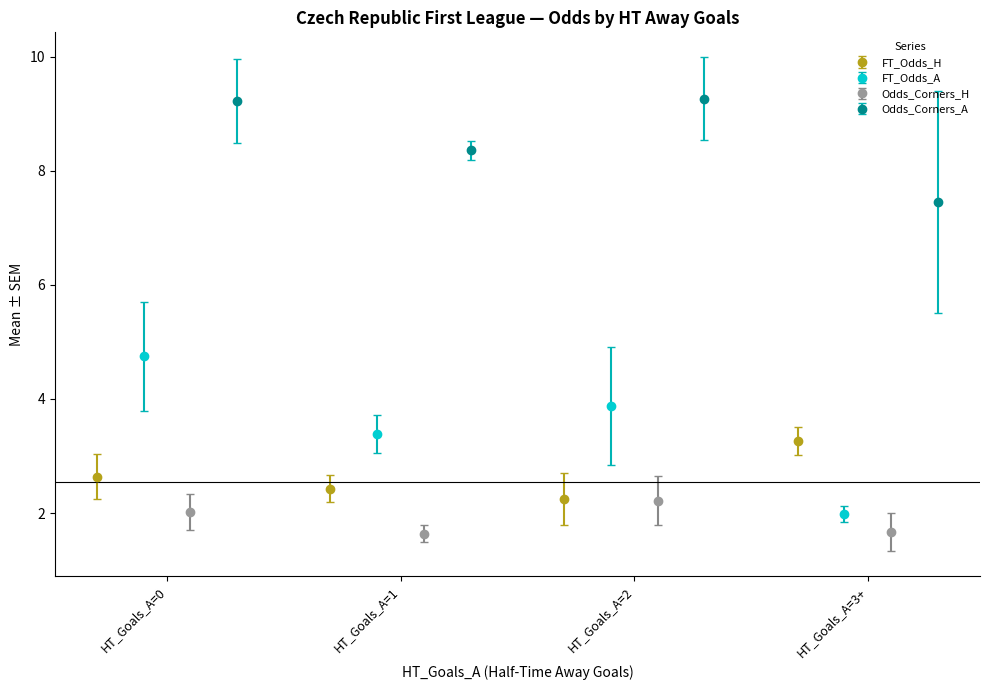

True or false: FT_Odds_H has more than 2 interior local peaks.

False